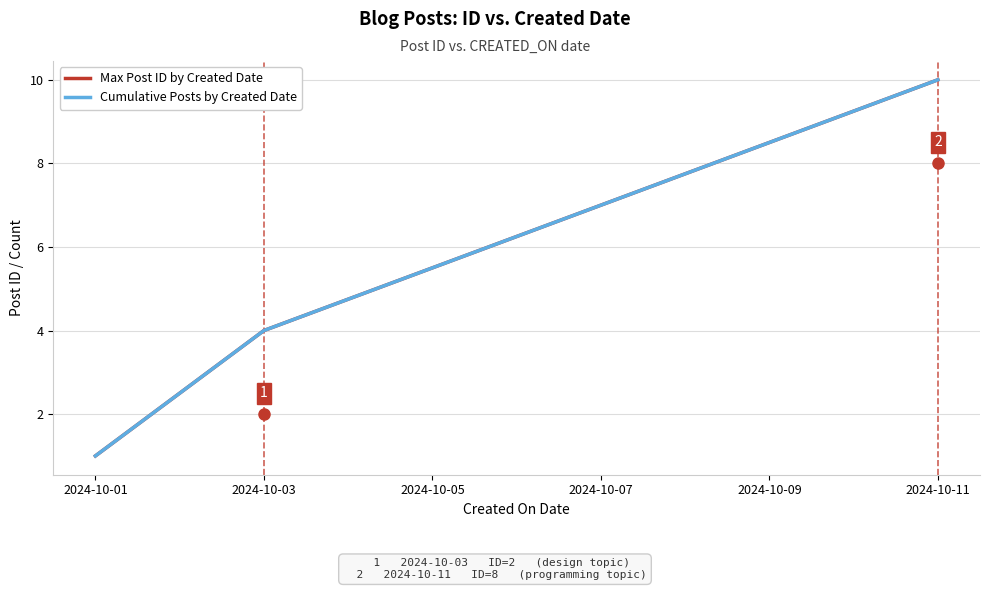

What is the sum of all Max Post ID by Created Date values?

22